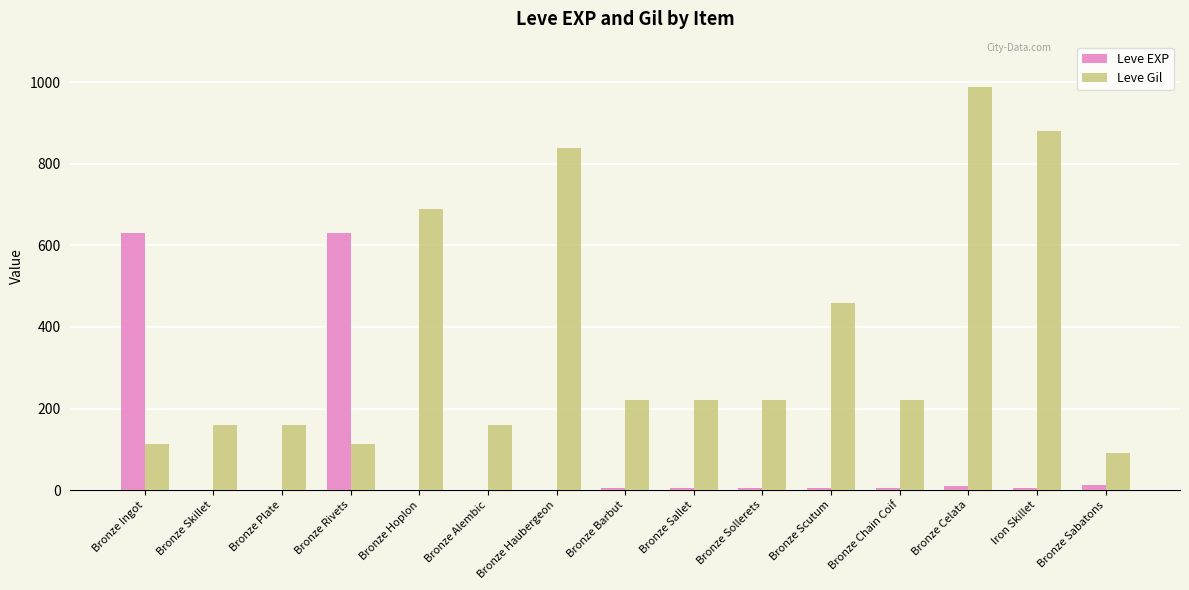

What is the sum of all Leve EXP values?

1319